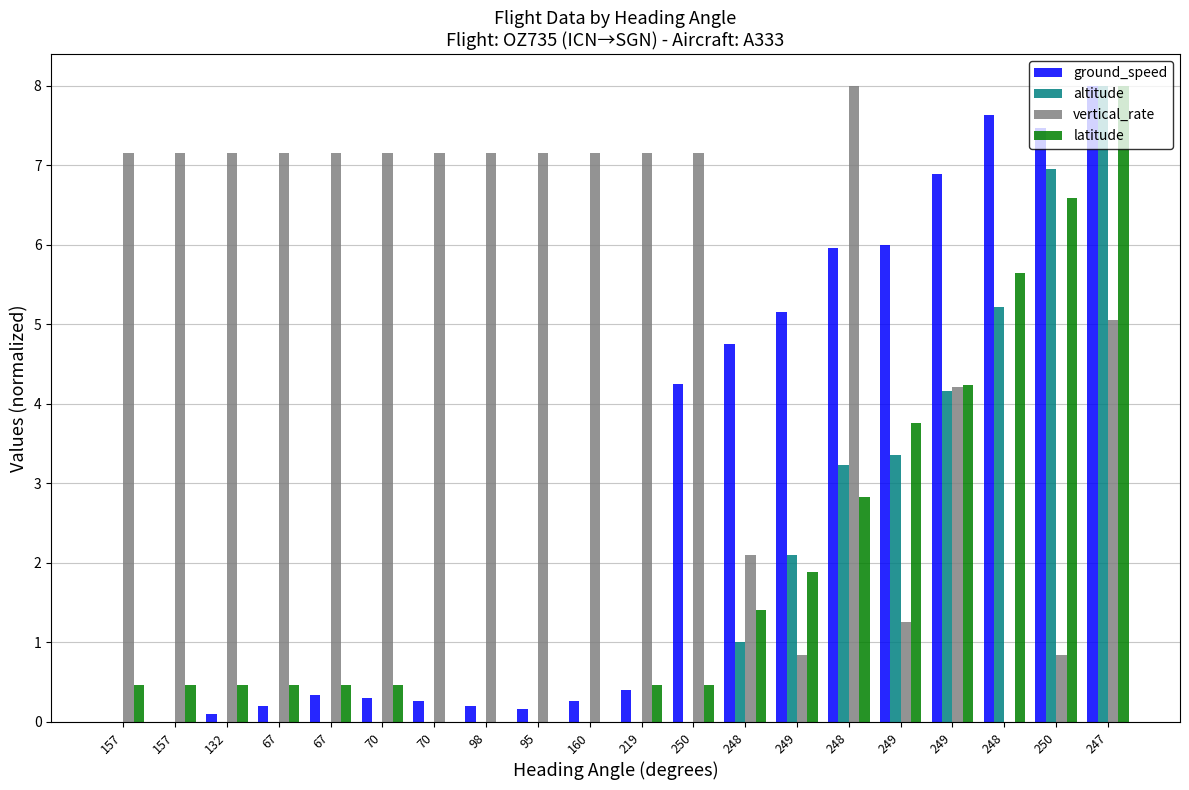

Does the chart contain stacked bars?

No